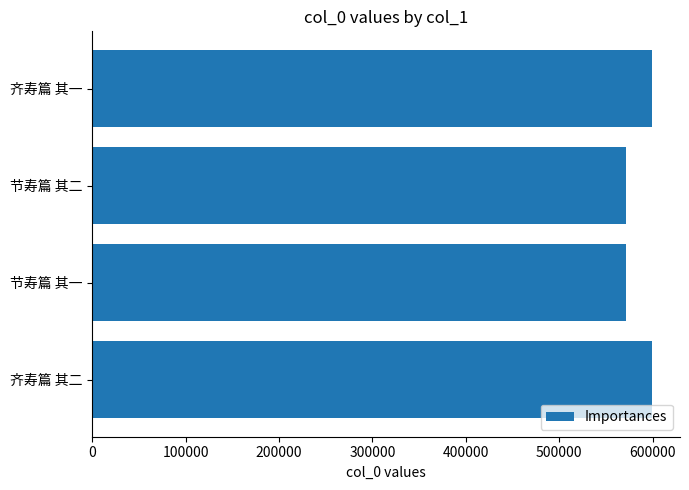

The value at 齐寿篇 其二 is 599420. True or false?

True